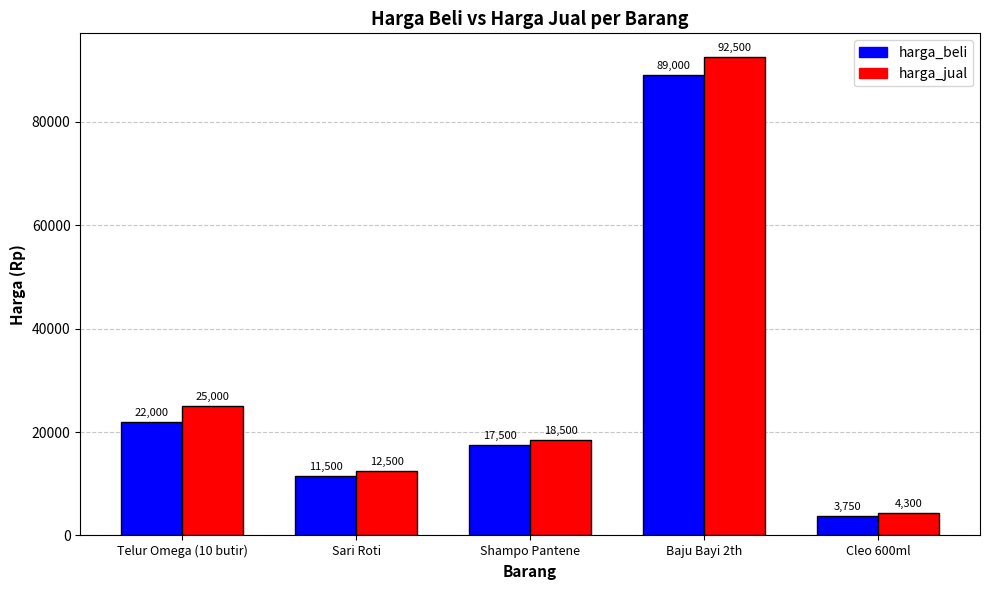

Is it true that harga_jual equals 18184 at Sari Roti?

False